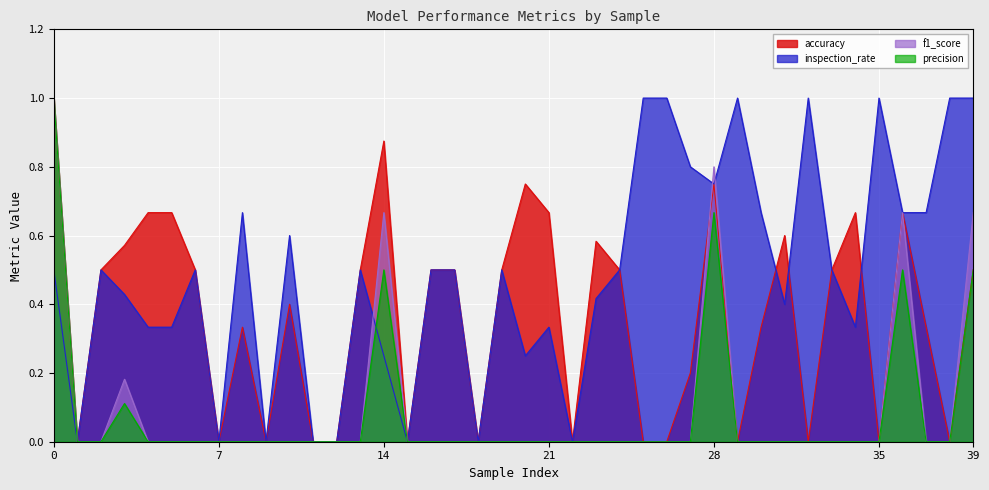

At which category does precision reach its first local peak?

3